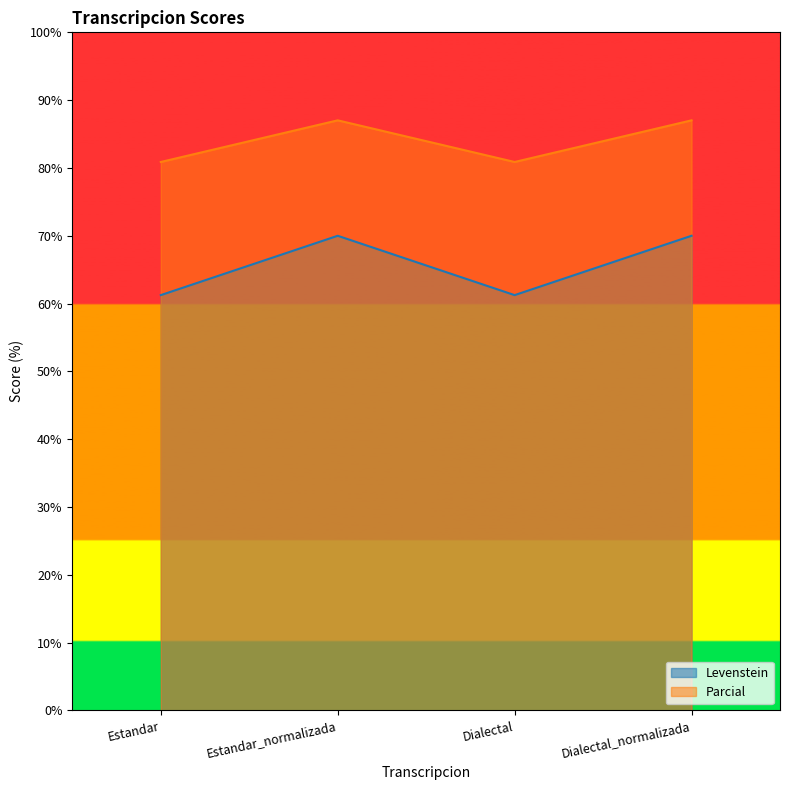

Does the chart display data point markers on the line(s)?

No